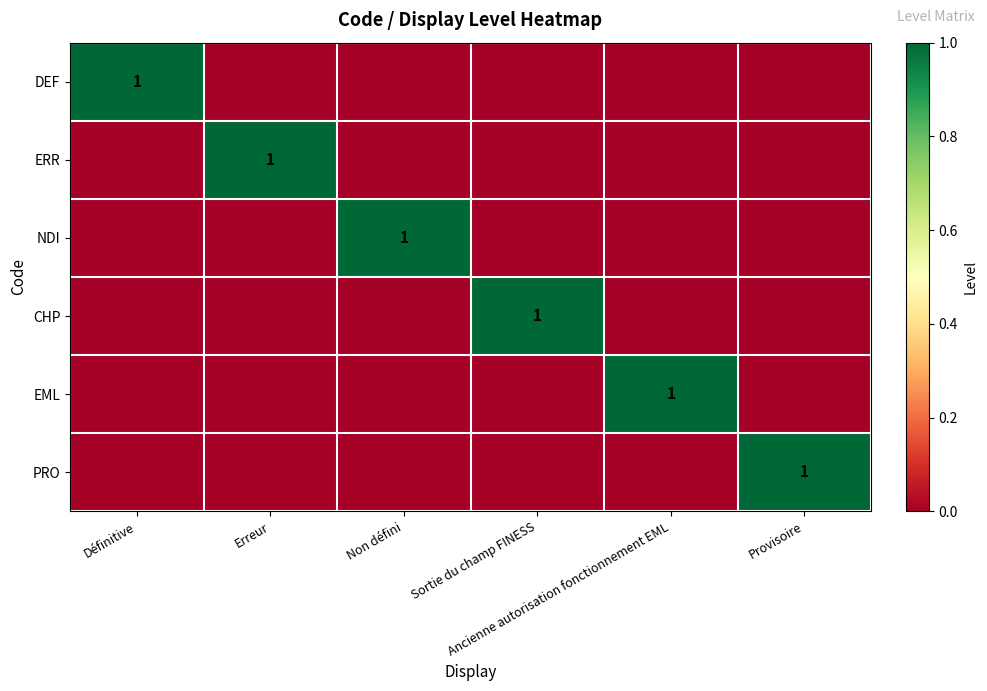

Which series changed the most between Sortie du champ FINESS and Ancienne autorisation fonctionnement EML?

CHP